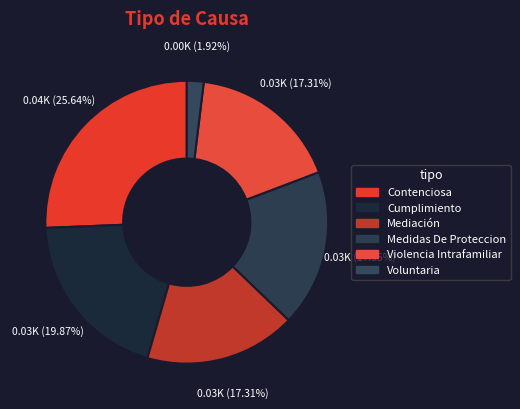

What is the ratio of the value at Contenciosa to the value at Voluntaria?

13.3